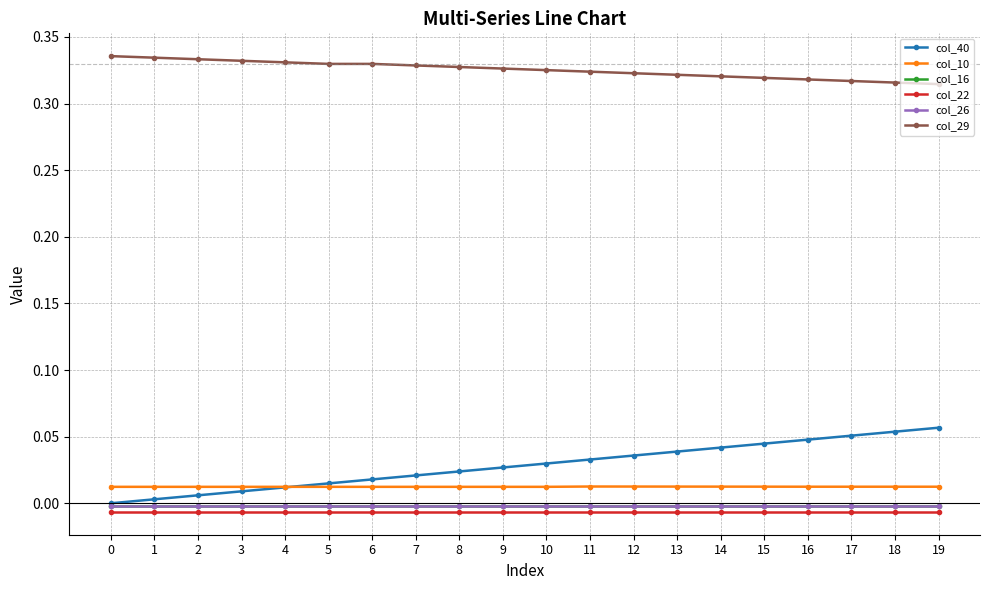

True or false: col_10 and col_16 intersect in this chart.

False